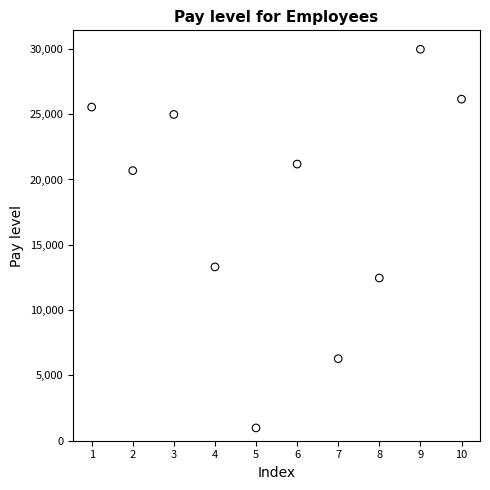

What Y value in the scatter plot is closest to 15474?

13305